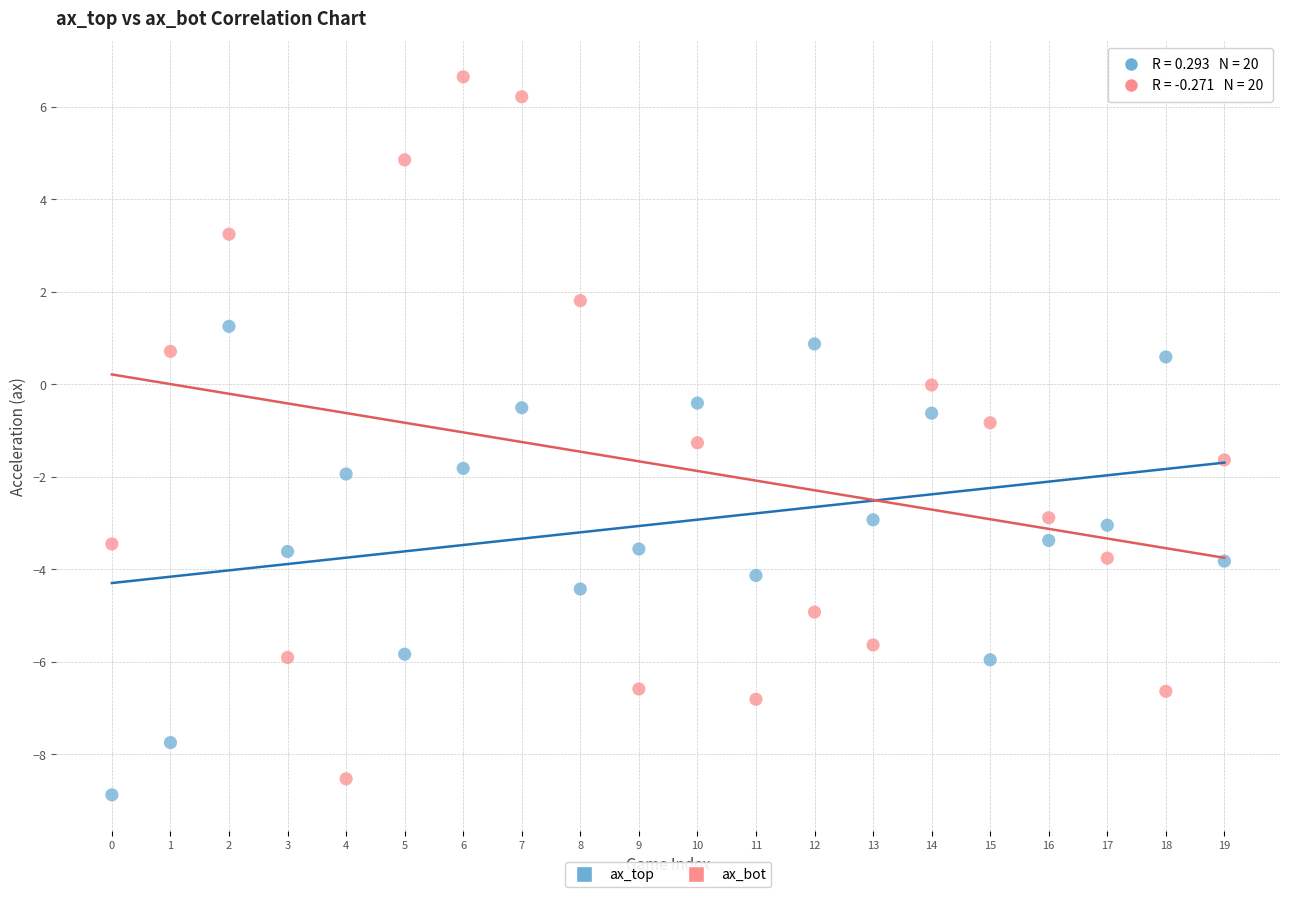

Across all data points, what is the range of Y values (max minus min)?

15.5